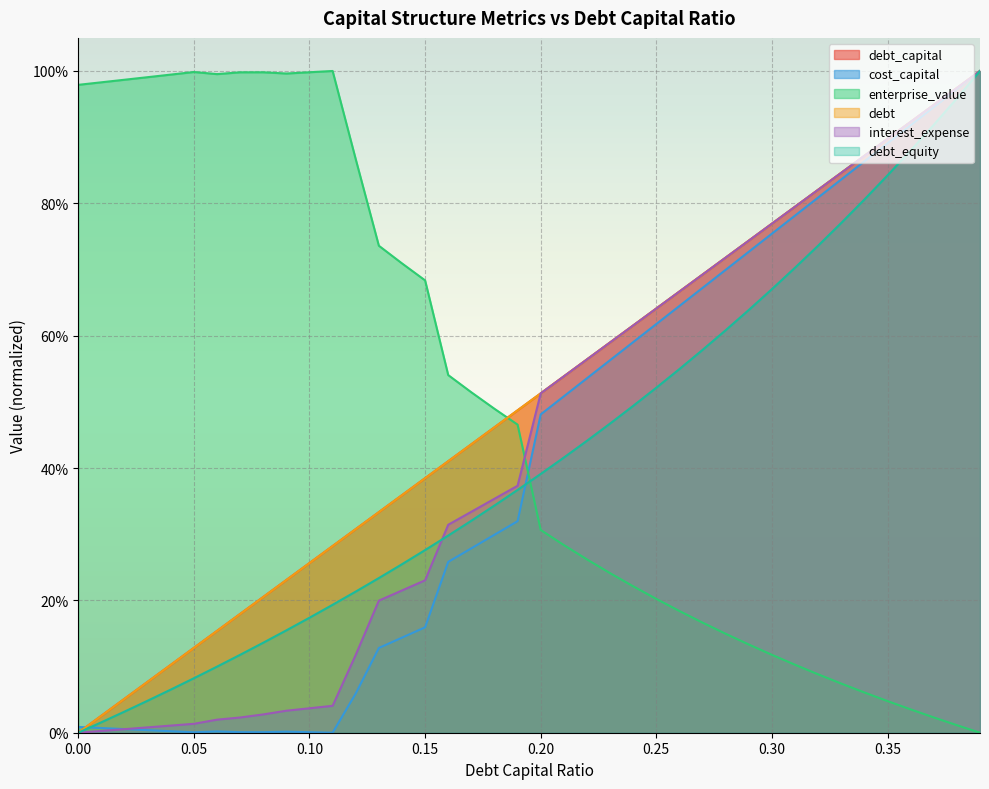

Rank the series by their maximum value, from highest to lowest.

debt_capital, cost_capital, enterprise_value, debt, interest_expense, debt_equity